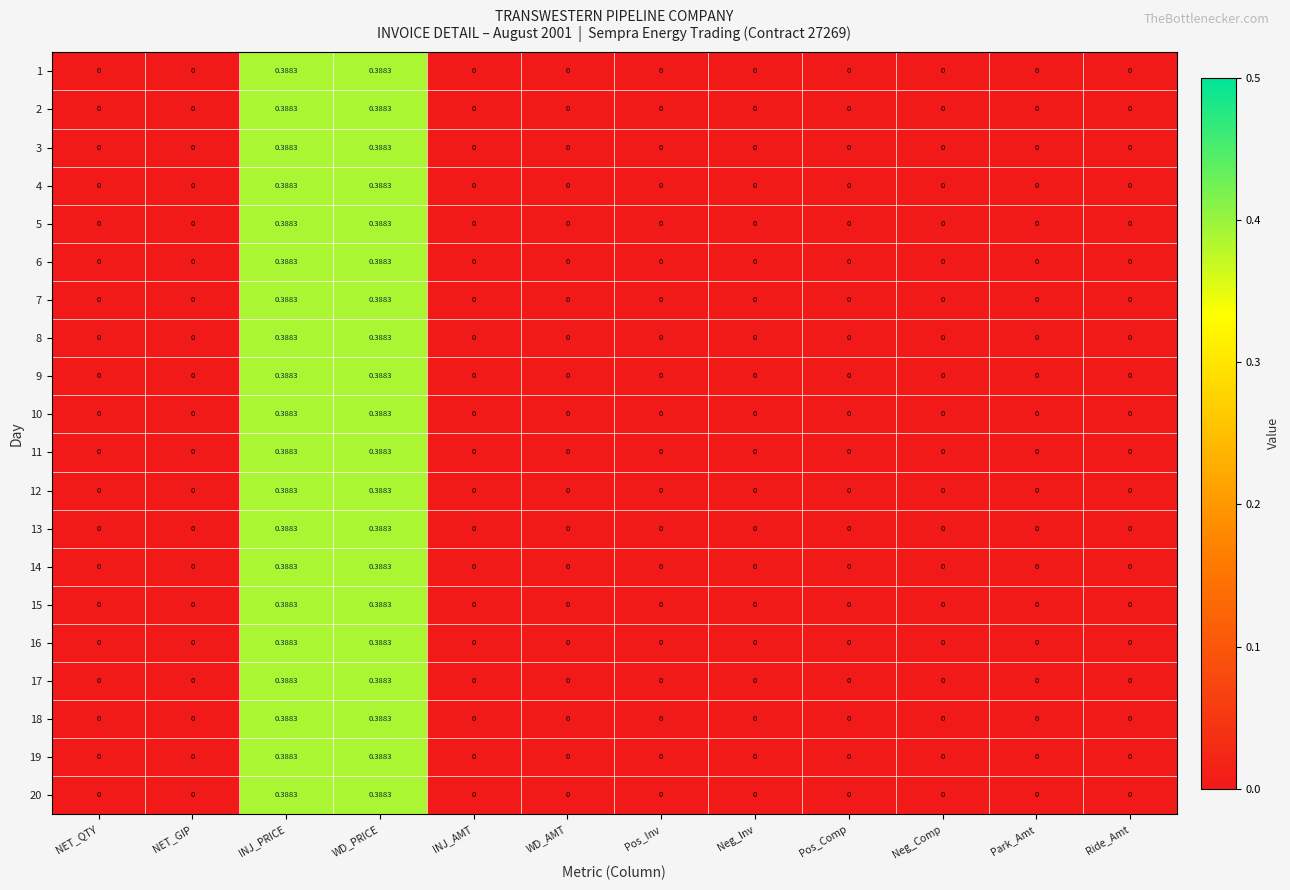

Is the value of 19 at INJ_PRICE greater than the value of 12 at Pos_Comp?

Yes